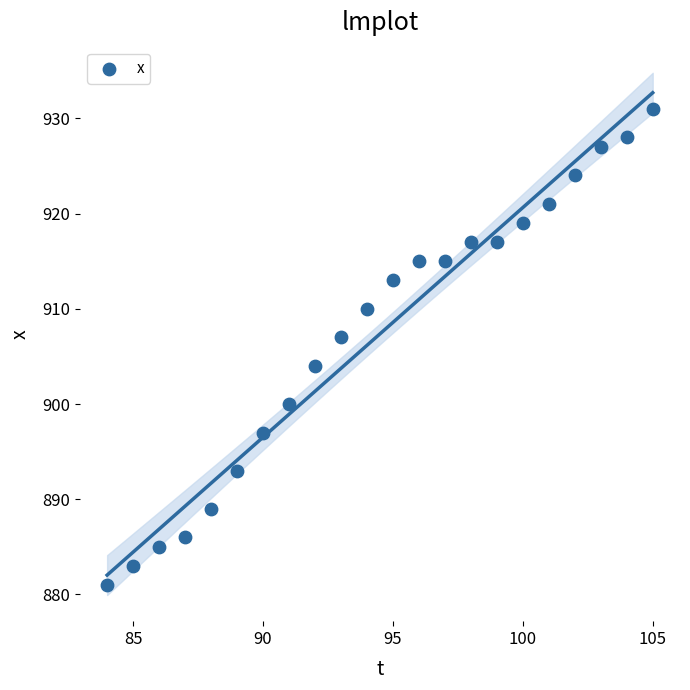

What is the range of X values (max minus min)?

21